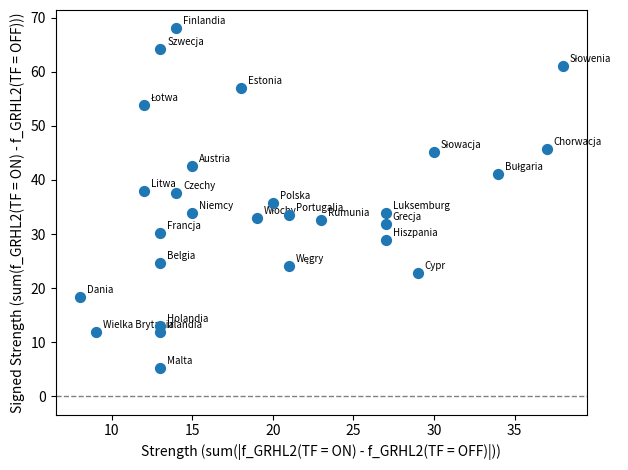

What is the range of Y values (max minus min)?

62.8